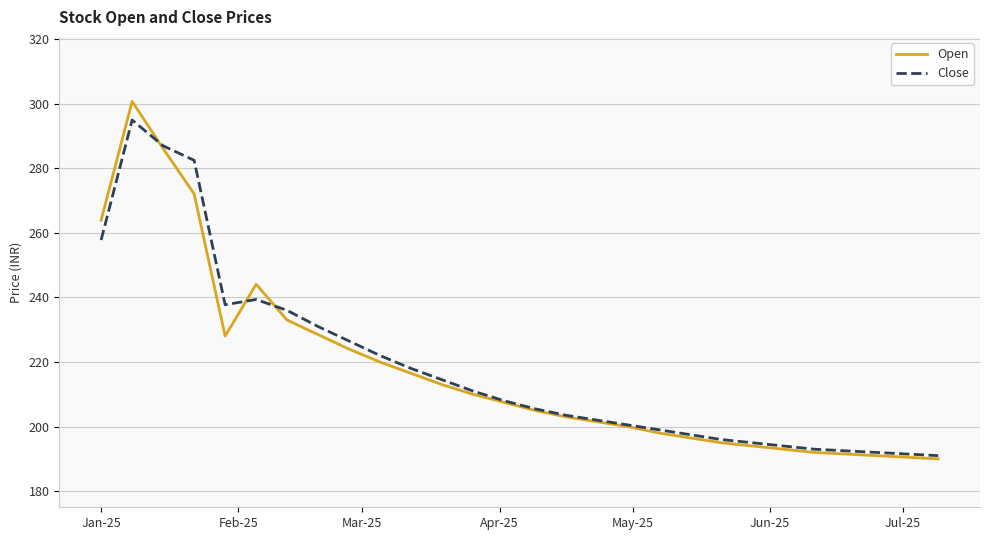

Which series has the widest spread of values?

Open